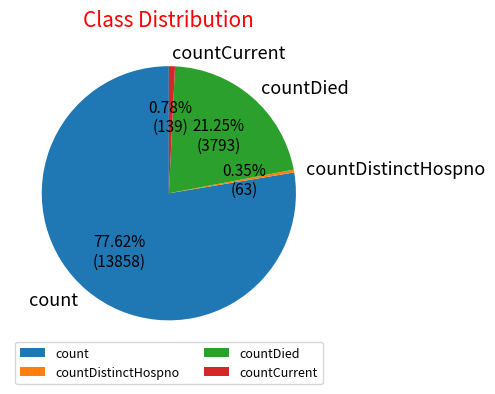

Combined, do count and countDistinctHospno account for over 50%?

Yes